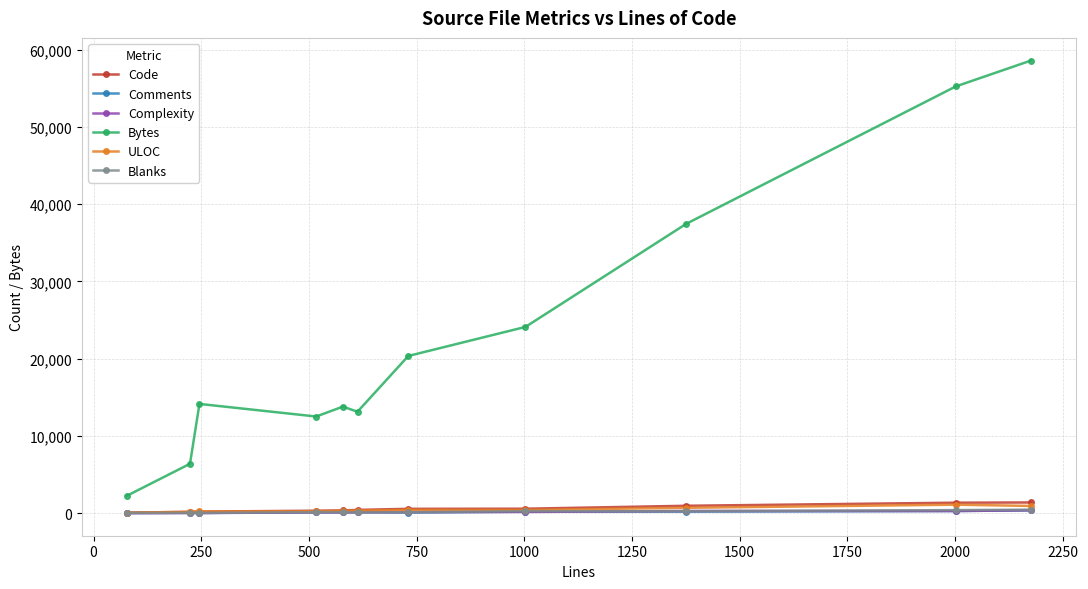

What is the maximum value for Comments?

360